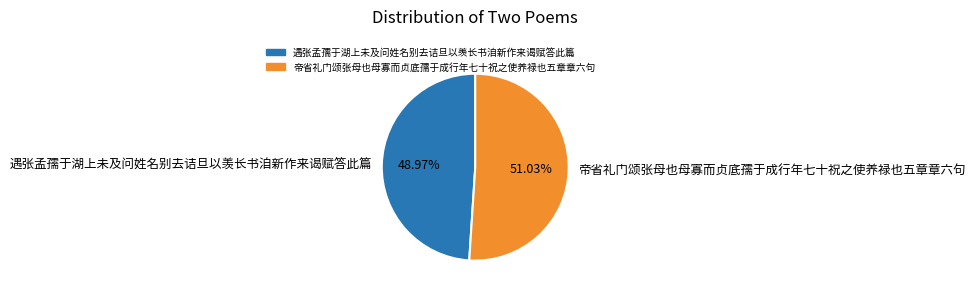

Count the number of slices in the pie.

2